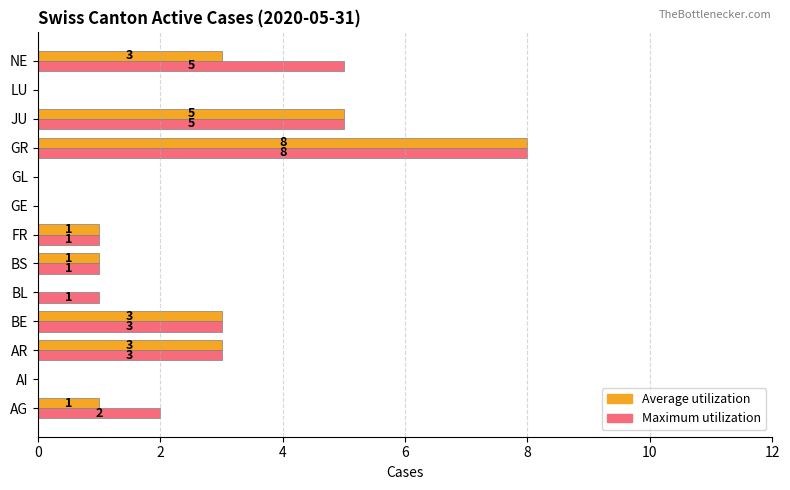

At which category is the sum across all series the highest?

GR